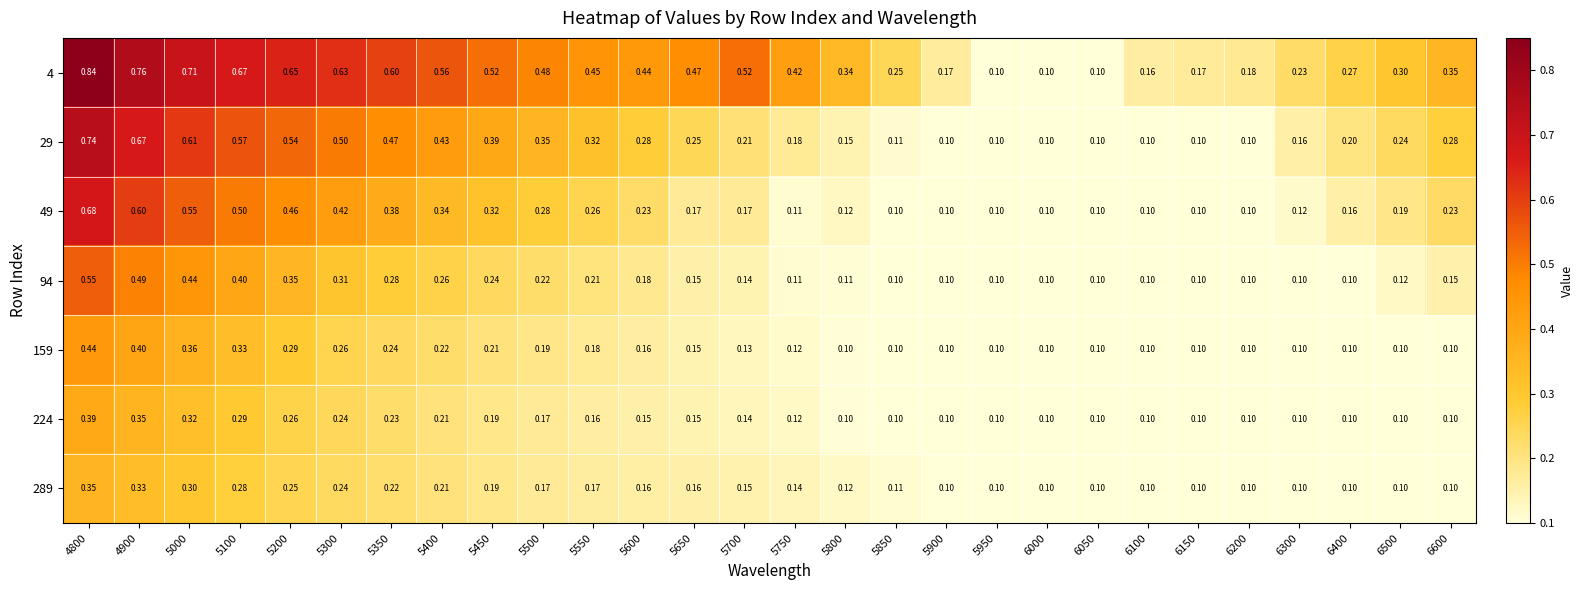

Is the value of 49 at 5600 greater than the value of 4 at 5650?

No